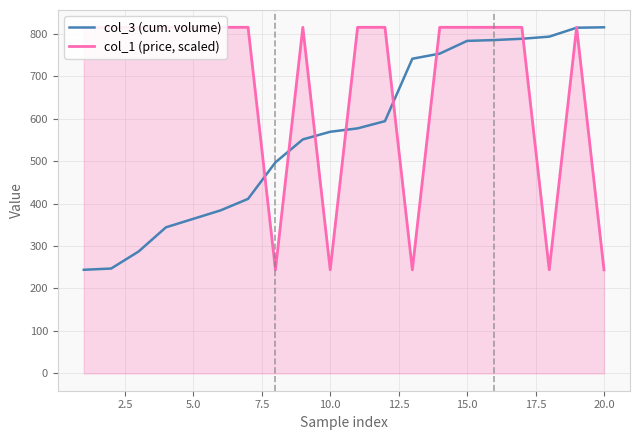

Is the value of col_1 (price, scaled) at 12 greater than the value of col_3 (cum. volume) at 12.5?

No